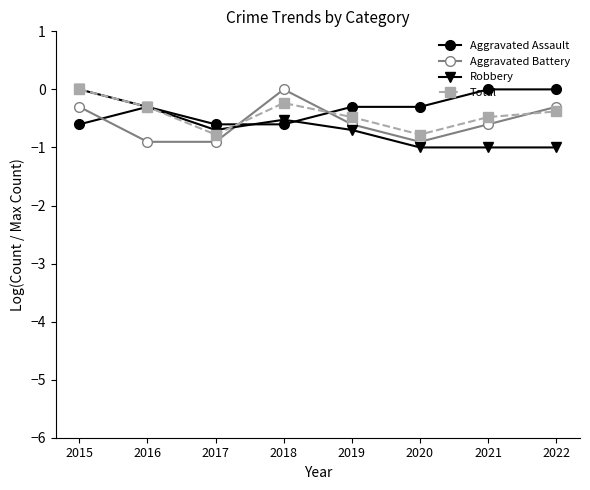

Rank the series at 2022 from lowest to highest value.

Robbery, Total, Aggravated Battery, Aggravated Assault